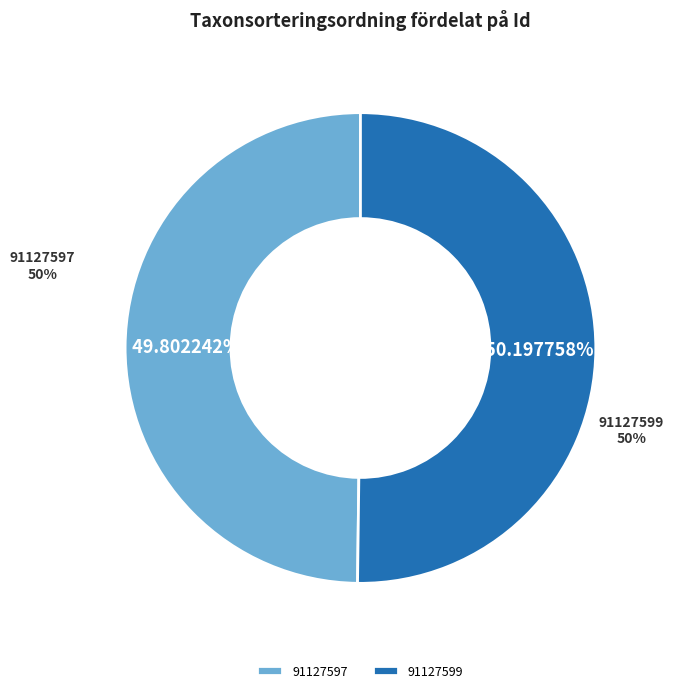

Approximately how many times larger is the value at 91127597 compared to 91127599?

1.0